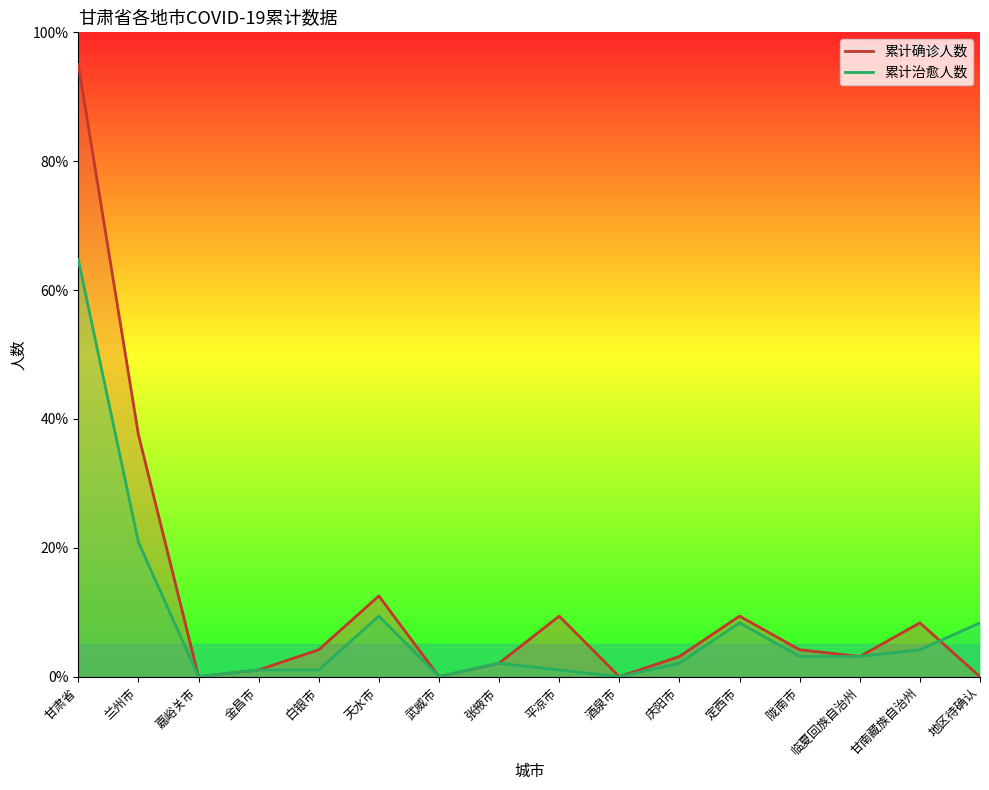

What is the value of the 累计确诊人数 point at the 6th from the left?

12.5